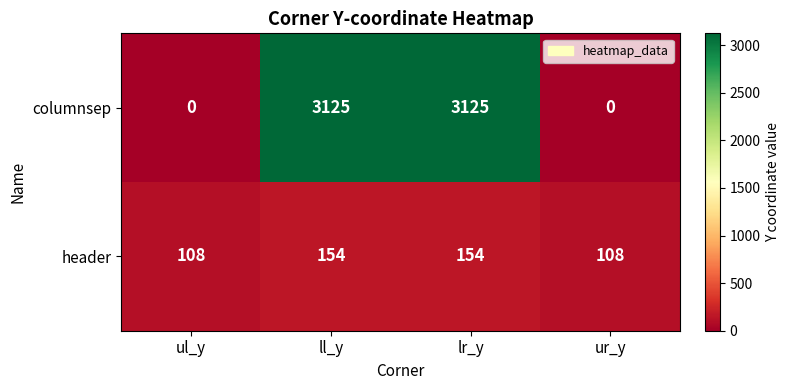

What is the spread (max minus min) of values at lr_y?

2971